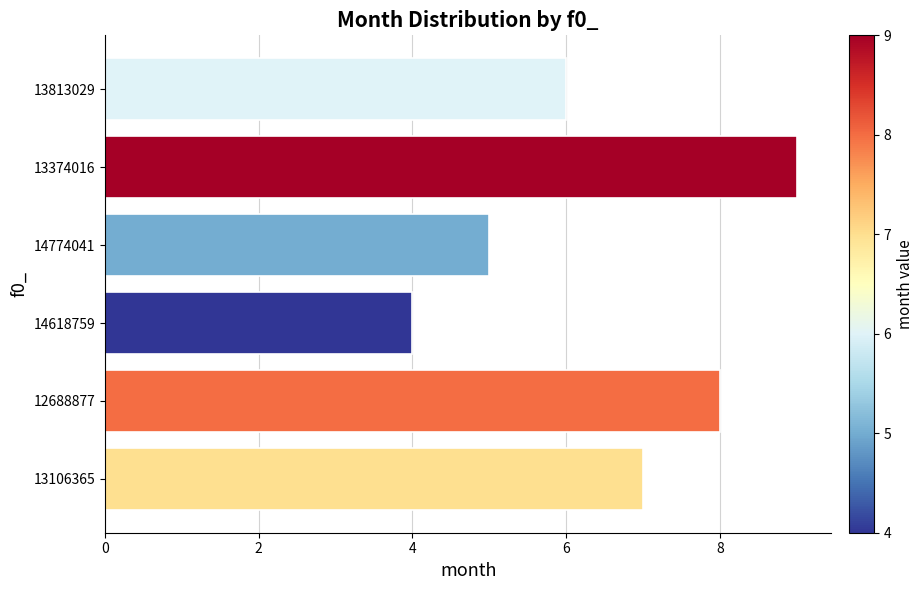

What is the sum of all values?

39